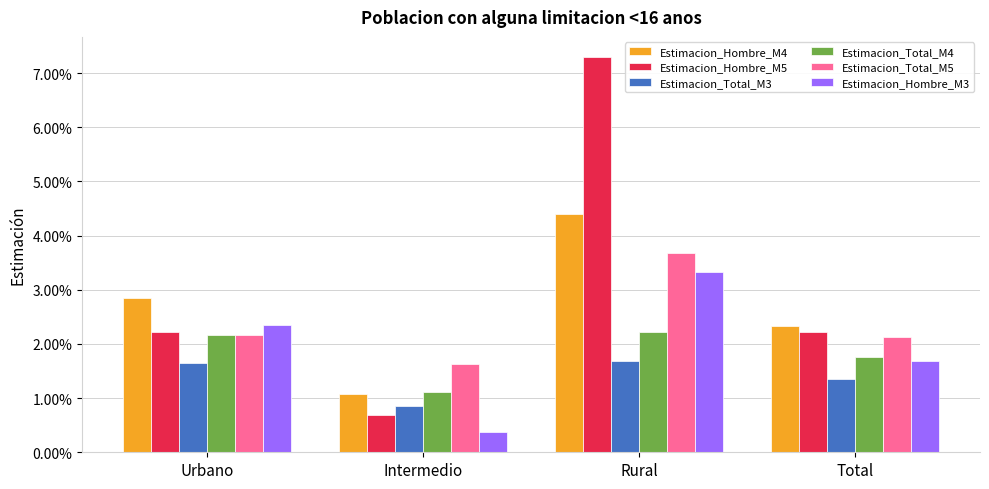

Reading right to left, list all the values displayed in this chart.

Estimacion_Hombre_M4: 0.0	0.0	0.0	0.0
Estimacion_Hombre_M5: 0.0	0.1	0.0	0.0
Estimacion_Total_M3: 0.0	0.0	0.0	0.0
Estimacion_Total_M4: 0.0	0.0	0.0	0.0
Estimacion_Total_M5: 0.0	0.0	0.0	0.0
Estimacion_Hombre_M3: 0.0	0.0	0.0	0.0